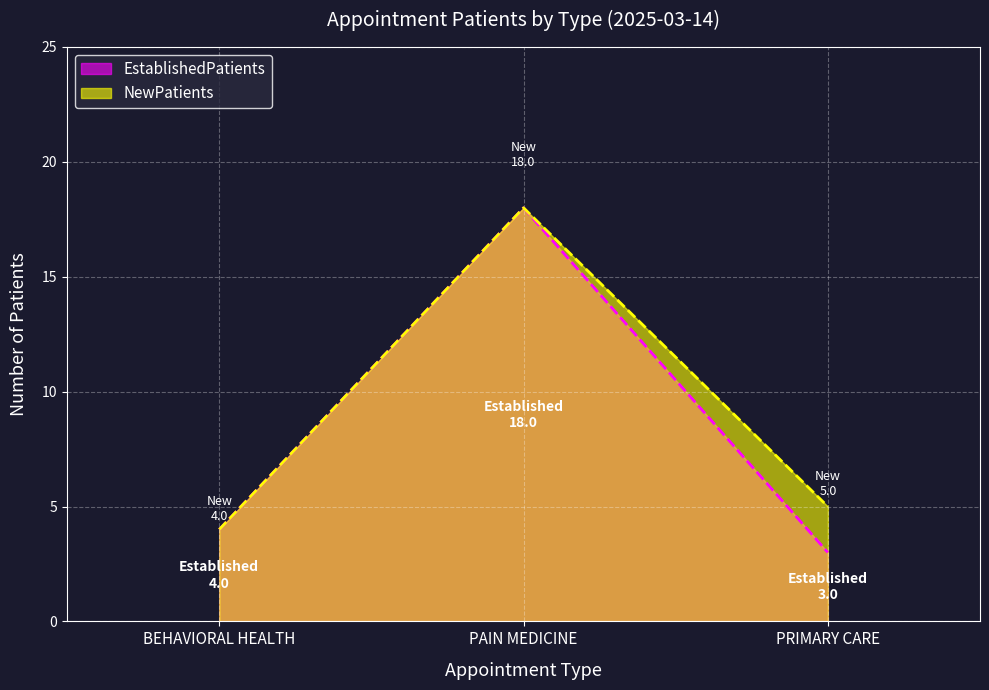

Which category has the lowest value in the NewPatients series?

BEHAVIORAL HEALTH